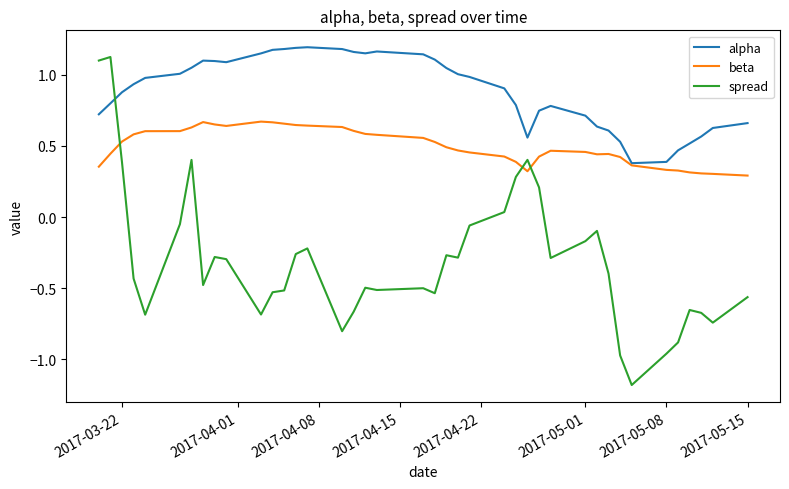

What is the difference between the second highest and second lowest values in the spread series?

2.1